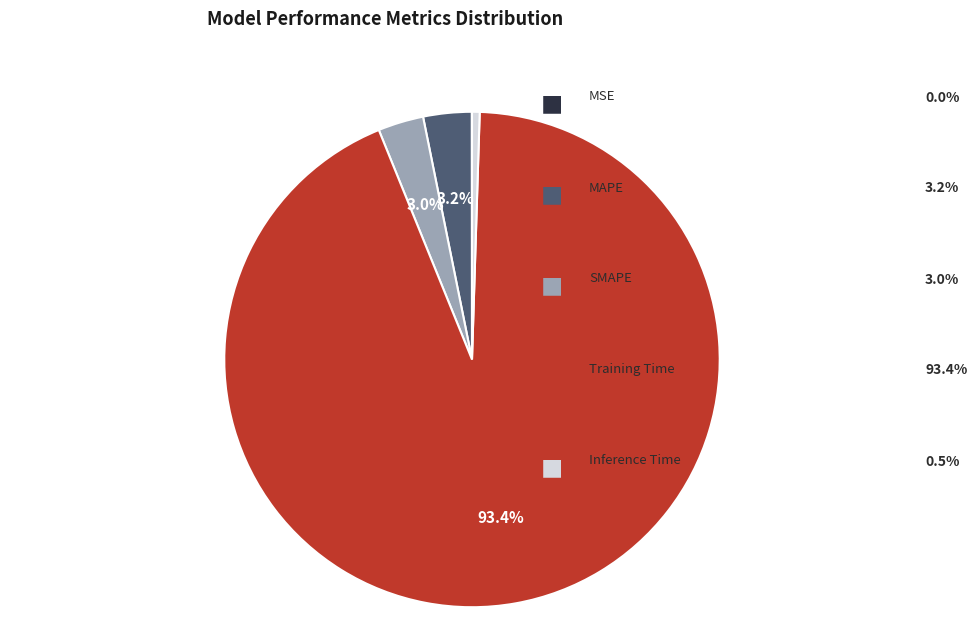

Does any single category account for the majority?

Yes